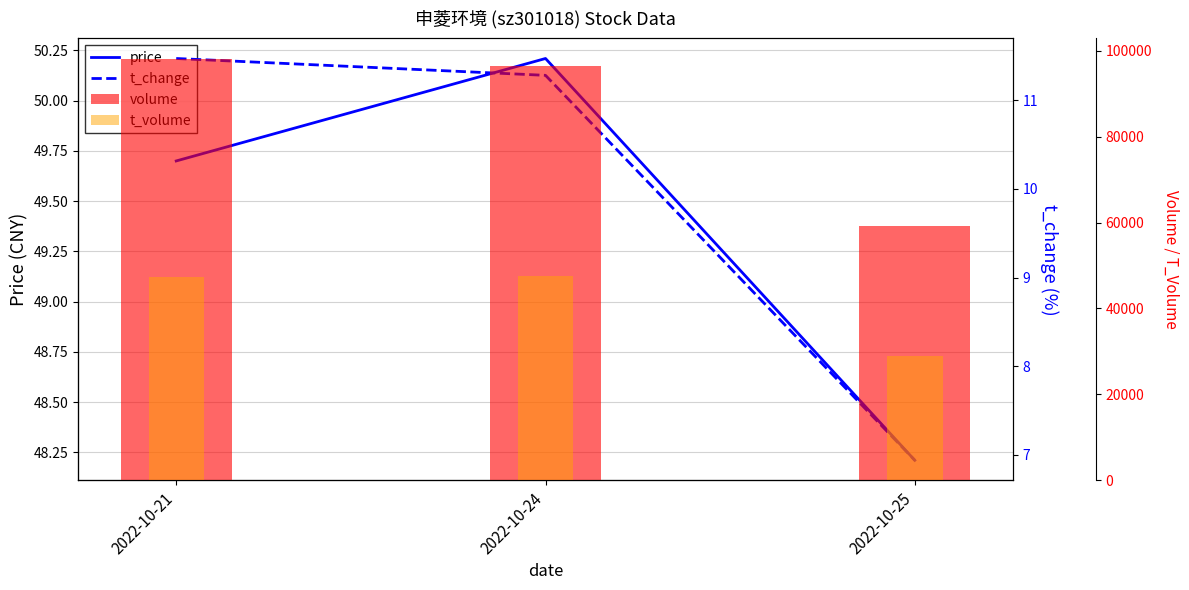

Reading left to right, list all the values displayed in this chart.

price: 2022-10-21=49.7	2022-10-24=50.2	2022-10-25=48.2
t_change: 2022-10-21=11.5	2022-10-24=11.3	2022-10-25=6.9
volume: 2022-10-21=97942.0	2022-10-24=96343.0	2022-10-25=59239.0
t_volume: 2022-10-21=47403.0	2022-10-24=47533.0	2022-10-25=28824.0